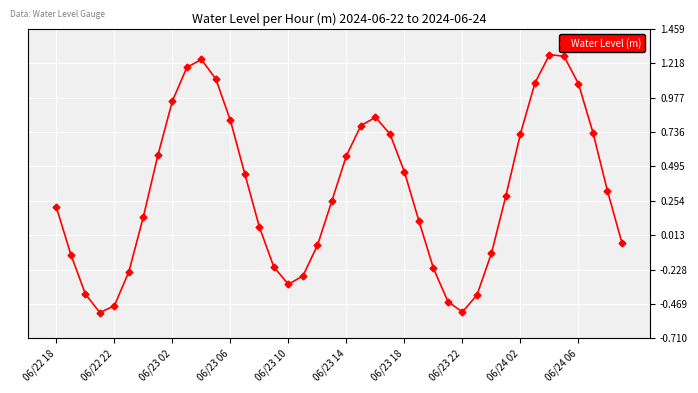

True or false: there are more than 0 points higher than both neighbors.

True